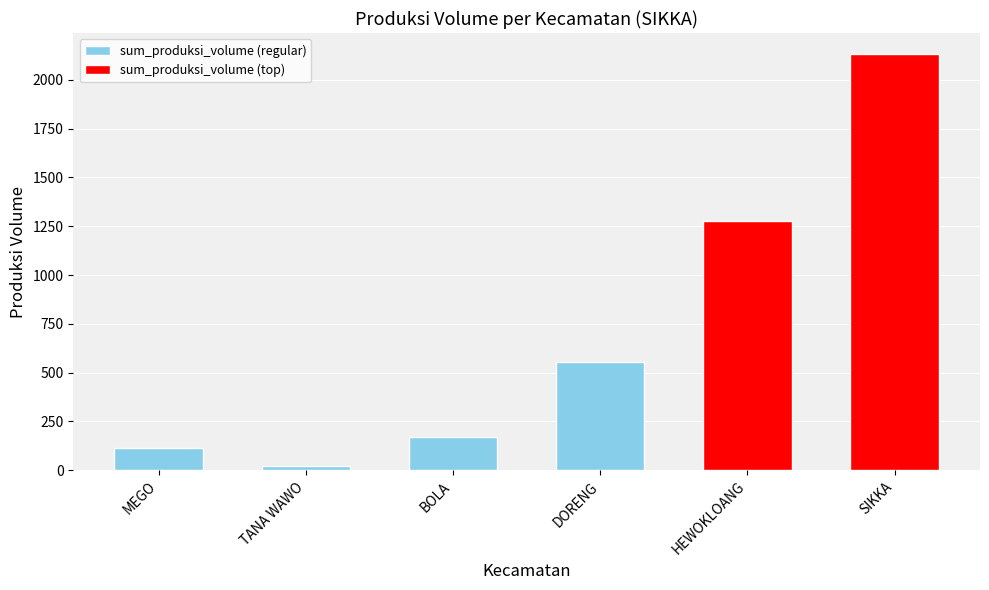

List the labels in order of value, smallest first.

TANA WAWO, MEGO, BOLA, DORENG, HEWOKLOANG, SIKKA